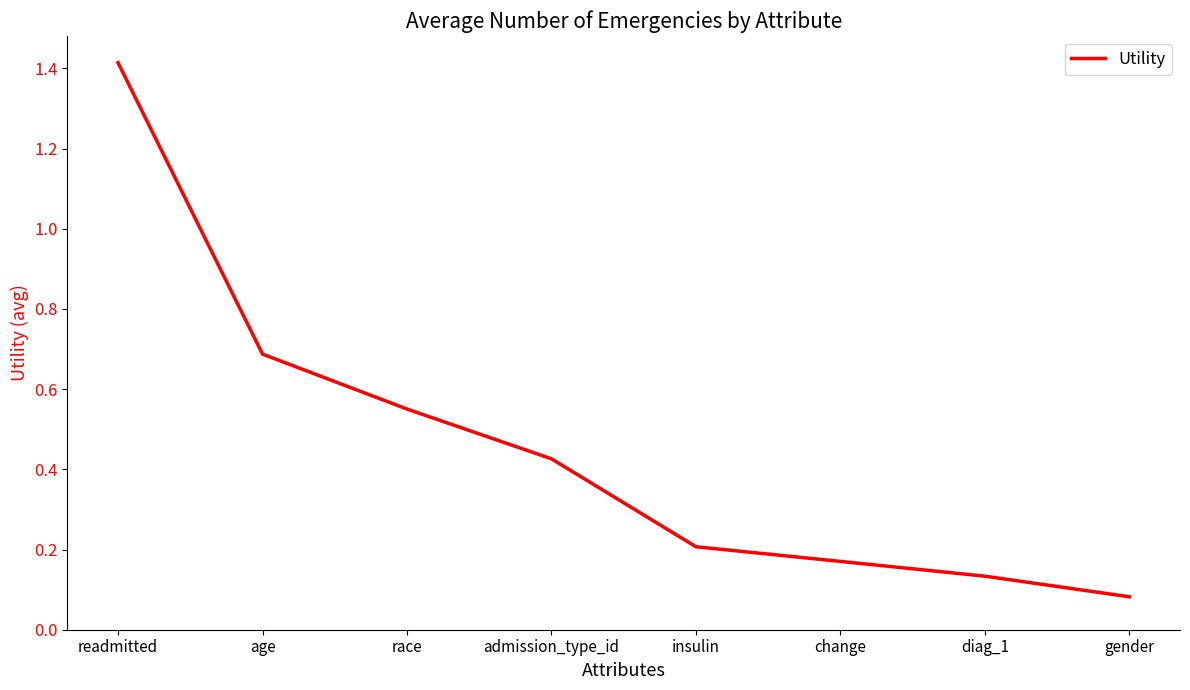

What is the sum of all values?

3.7